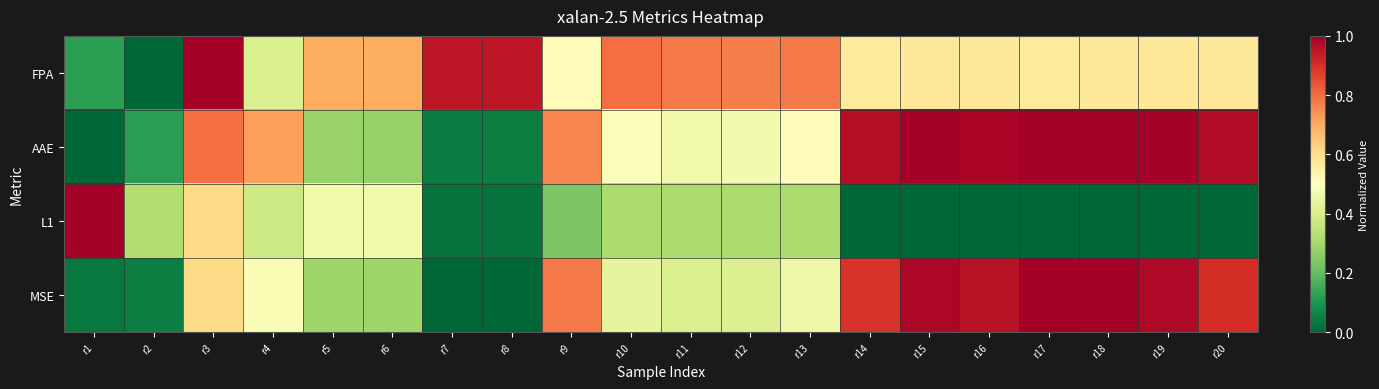

At which category is the sum across all series the highest?

r3